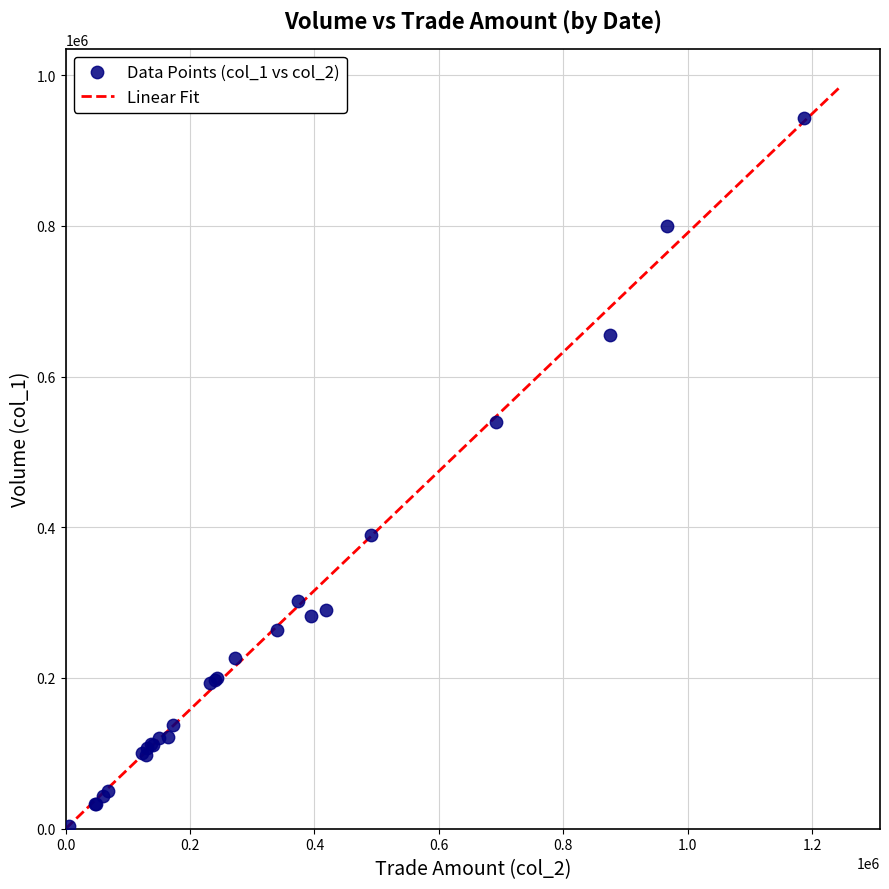

What Y value in the scatter plot is closest to 473500?

540000